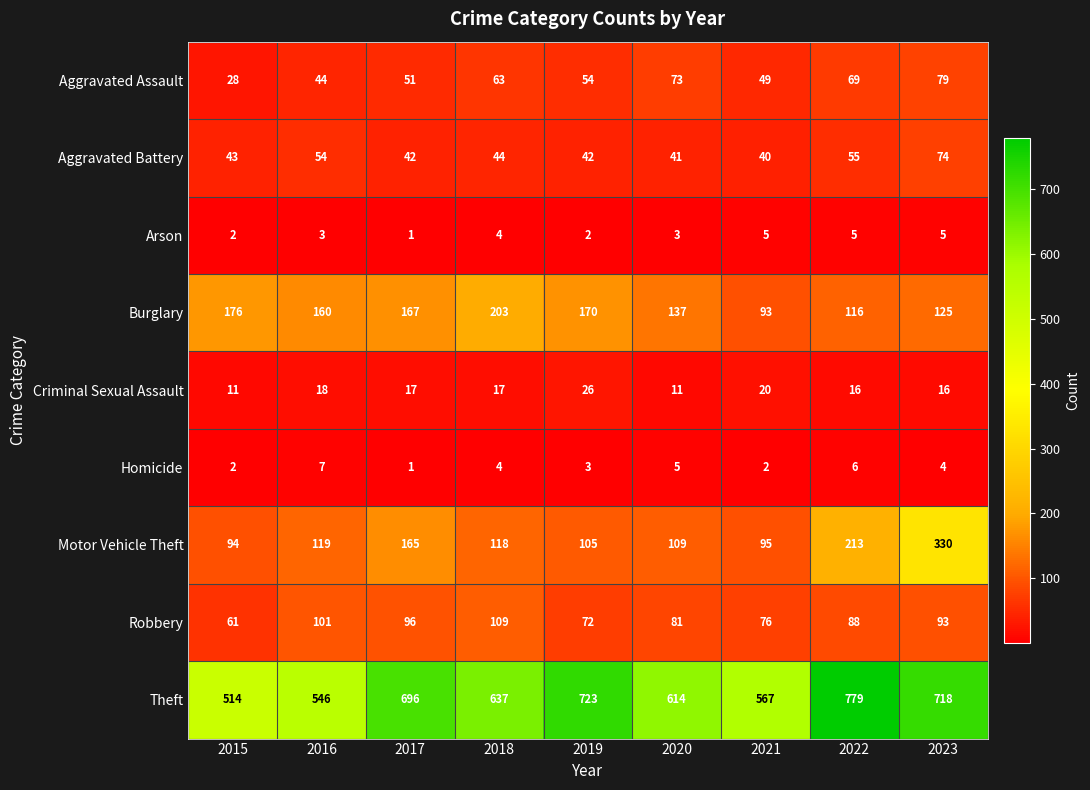

Which category has the lowest value in the Motor Vehicle Theft series?

2015